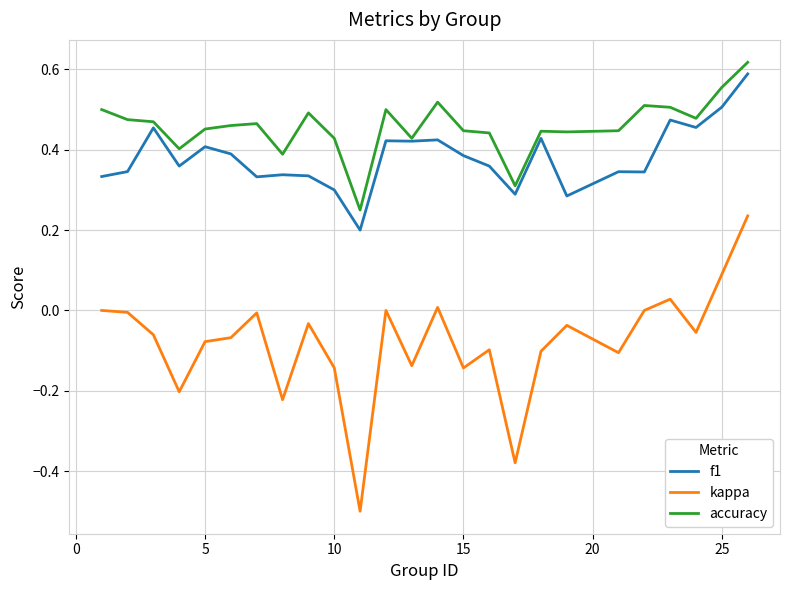

True or false: kappa and f1 cross at least once.

False